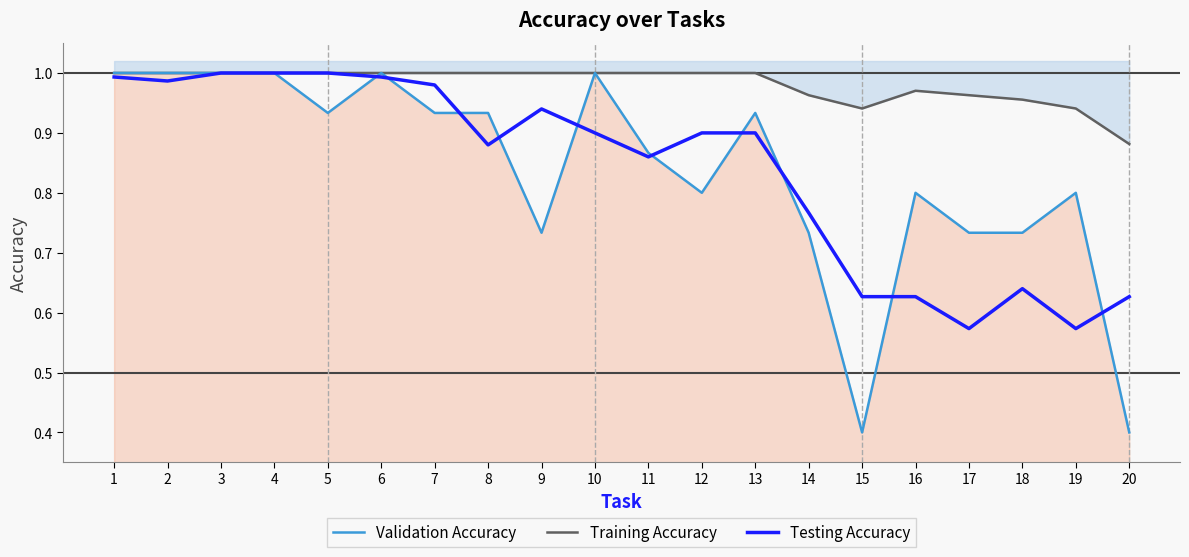

In Testing Accuracy, how many points are lower than both neighbors (excluding endpoints)?

5